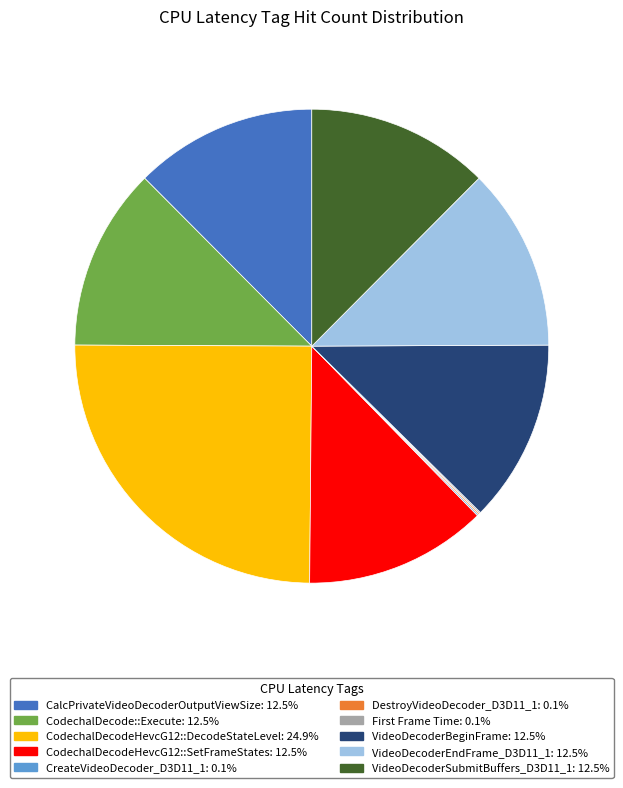

Approximately how many times larger is the value at CalcPrivateVideoDecoderOutputViewSize: 12.5% compared to VideoDecoderSubmitBuffers_D3D11_1: 12.5%?

1.0